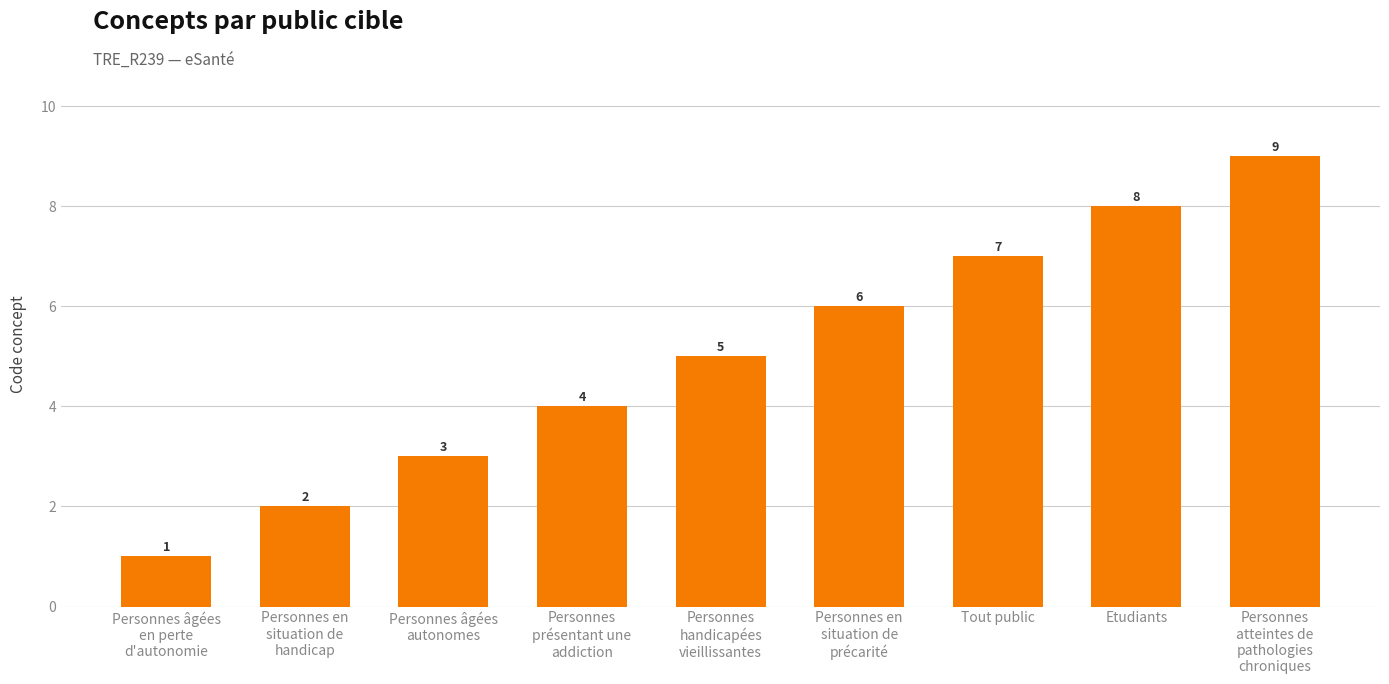

Reading left to right, what are all the values shown in this chart?

1	2	3	4	5	6	7	8	9